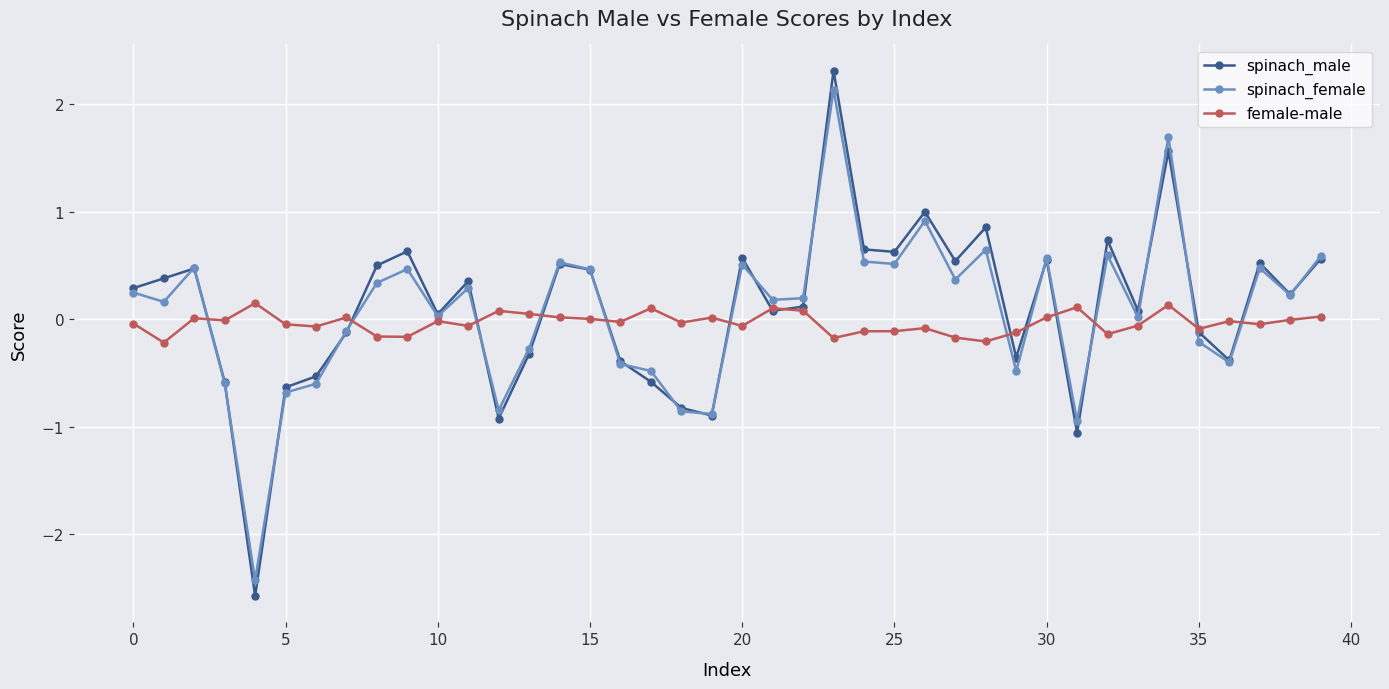

What is the lowest value of the spinach_female series?

-2.4